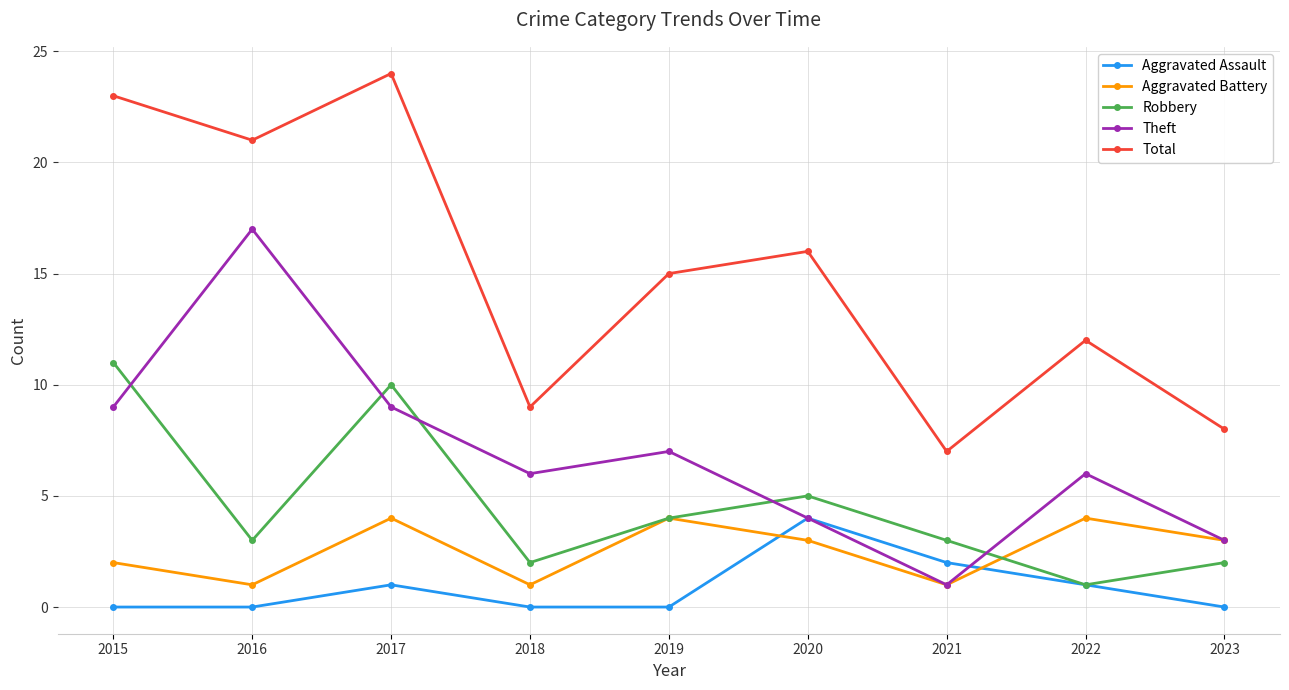

True or false: Theft has a value of 6 at 2018.

True